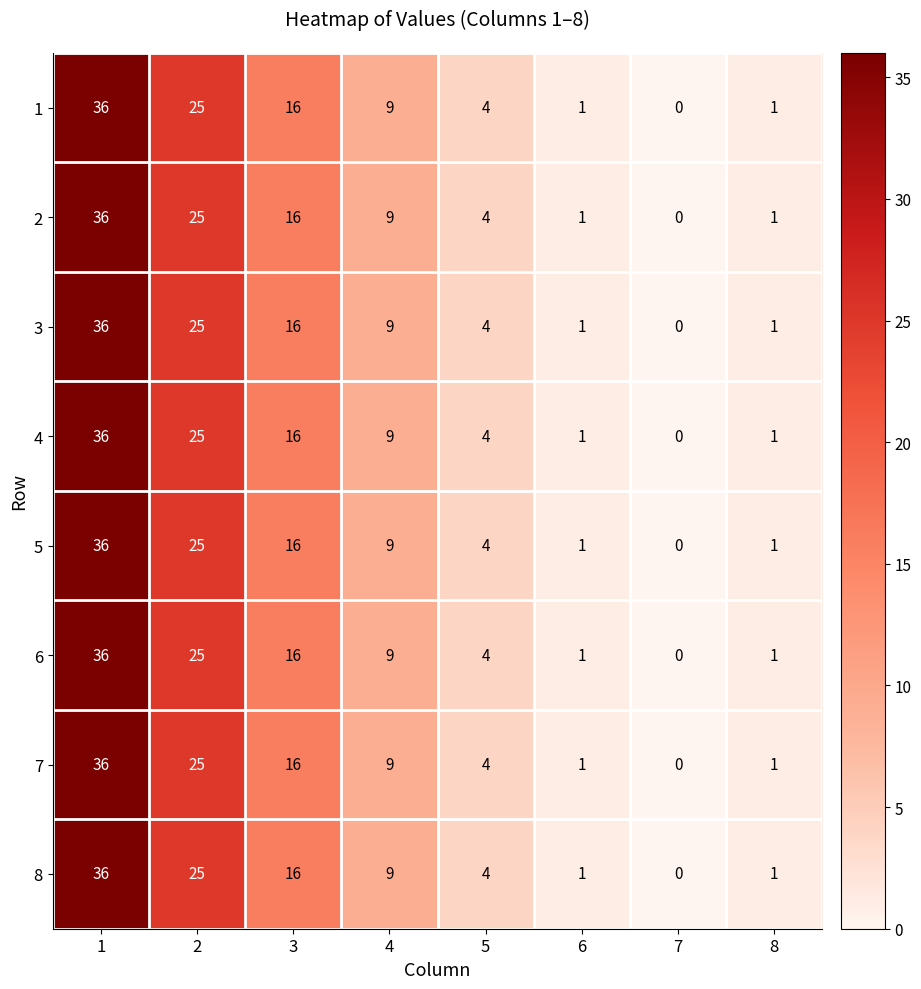

Is the value of 5 at 5 greater than the value of 8 at 7?

Yes